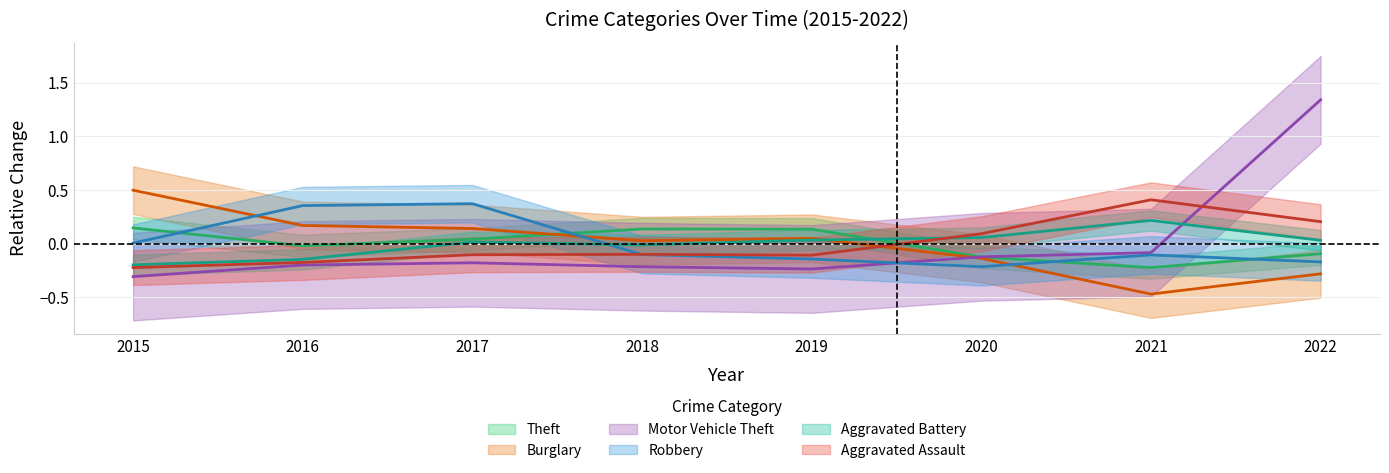

At which label is Motor Vehicle Theft closest to 0?

2021